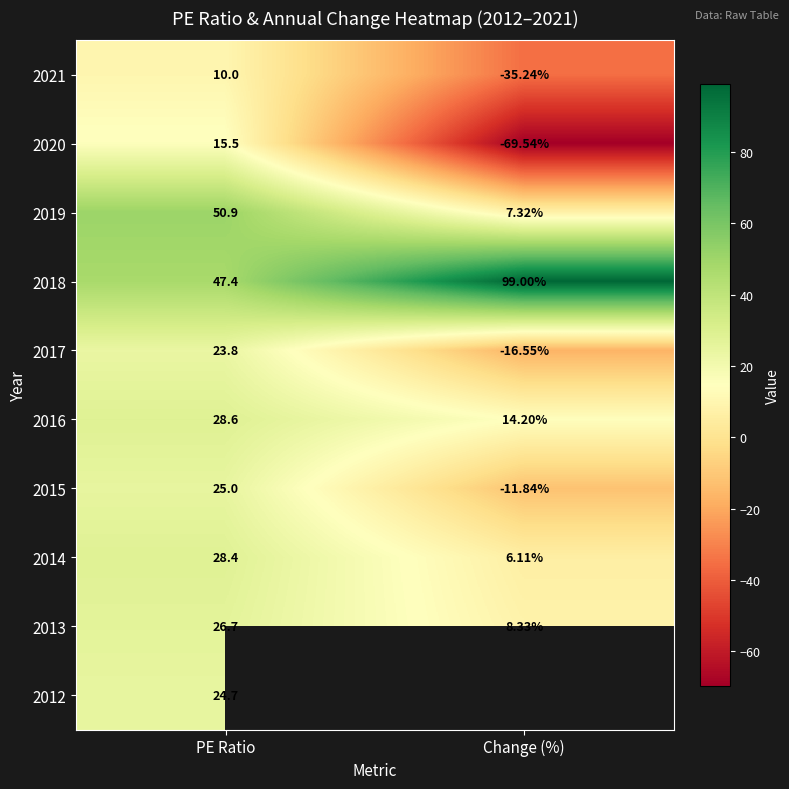

The value of 2016 at PE Ratio is 28.6. True or false?

True